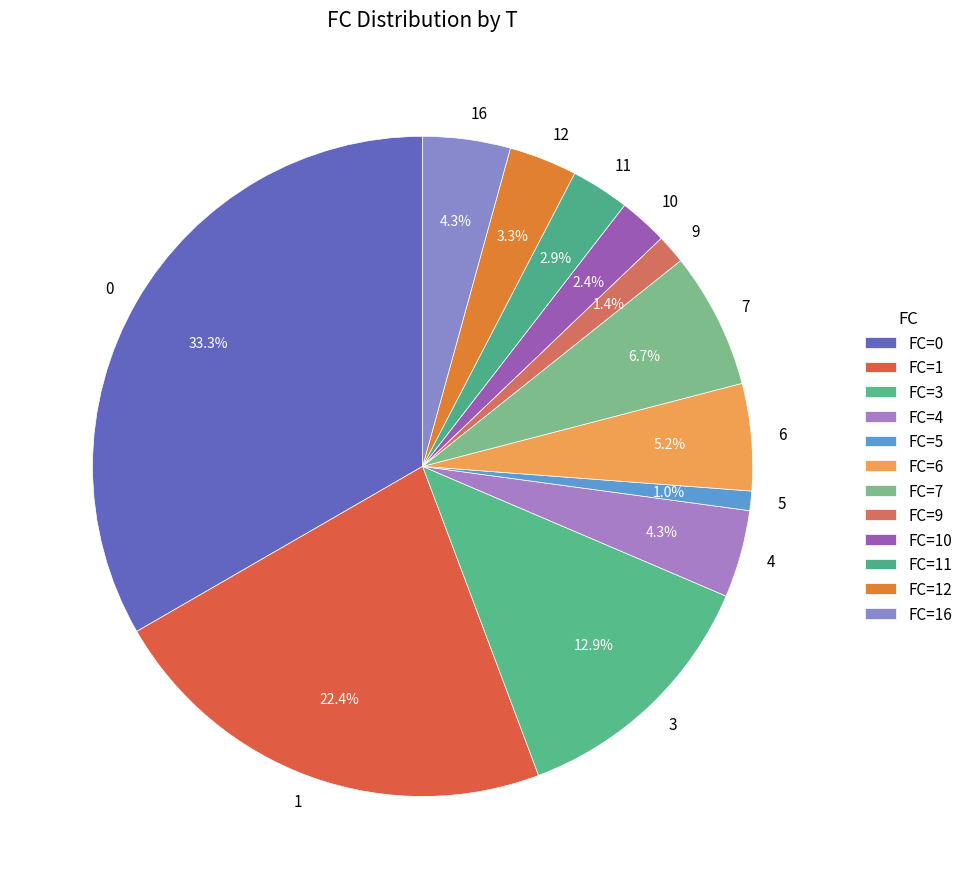

How many segments does this pie chart have?

12